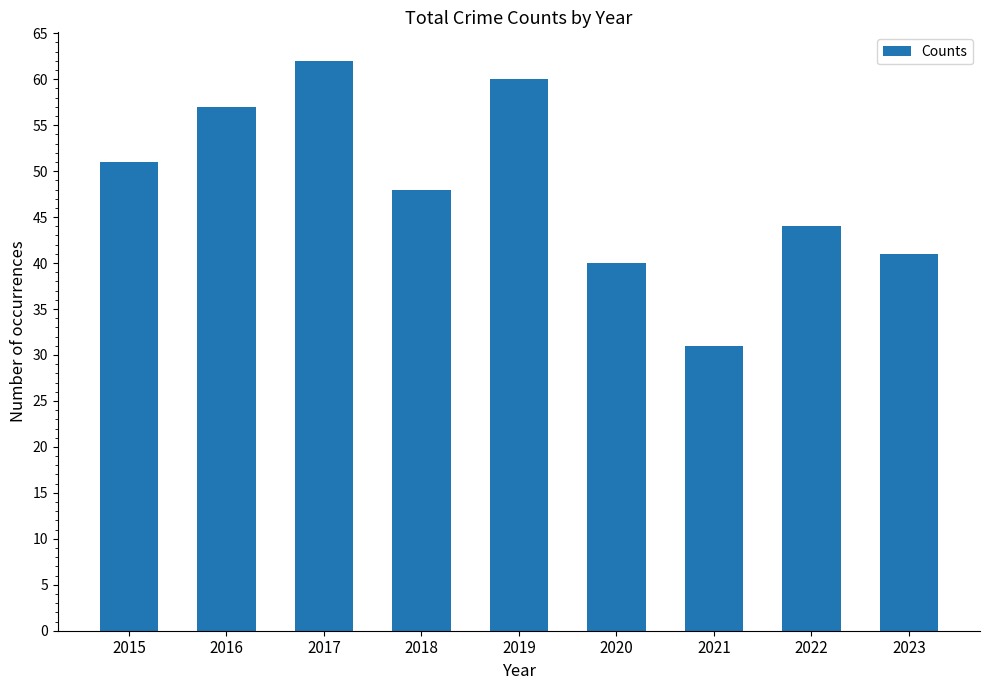

How many distinct data groups are displayed?

1